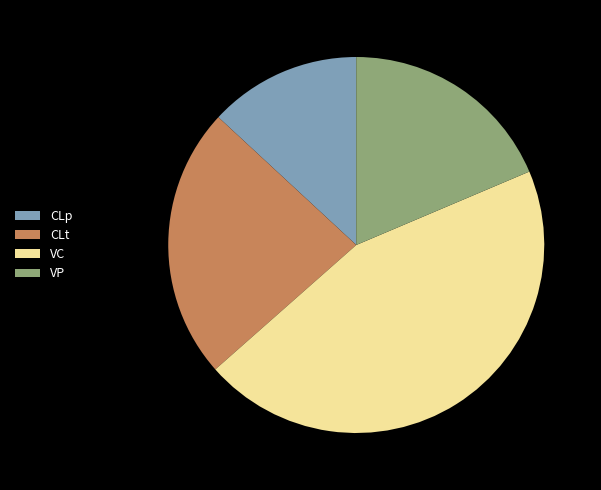

Is CLp the majority of the pie?

No